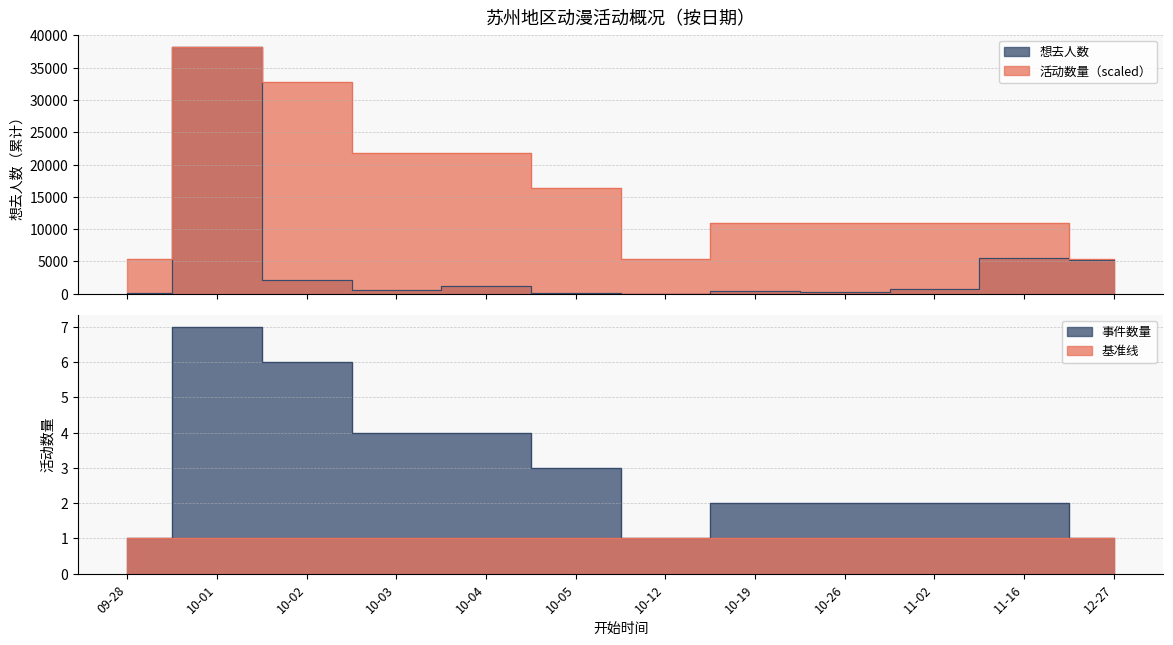

Which series changed the most between 10-01 and 11-02?

想去人数